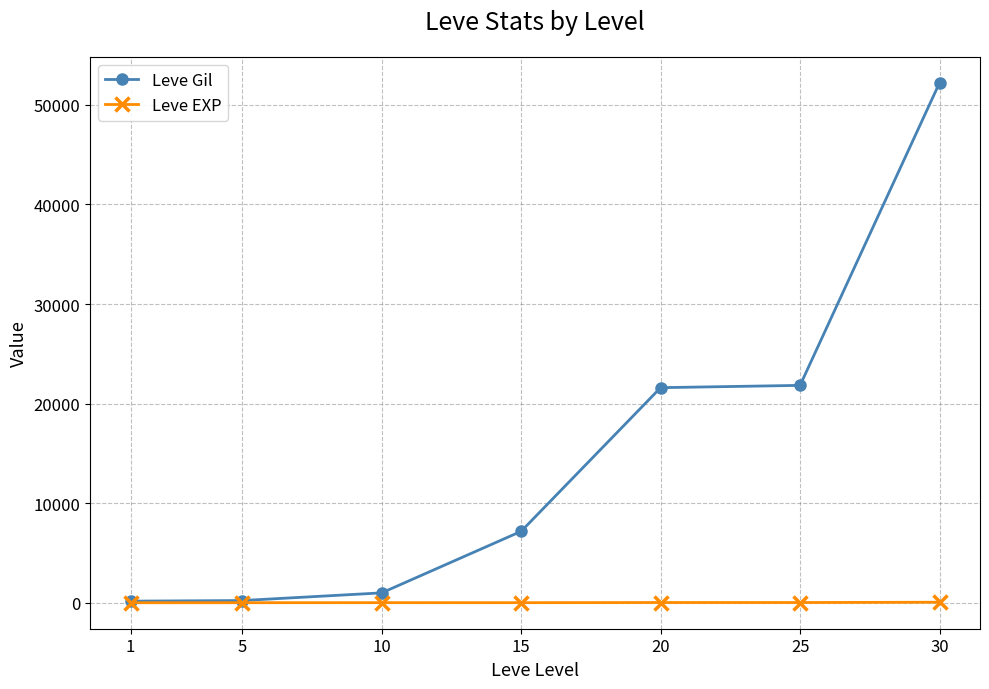

List the series in order of their peak value, highest first.

Leve Gil, Leve EXP